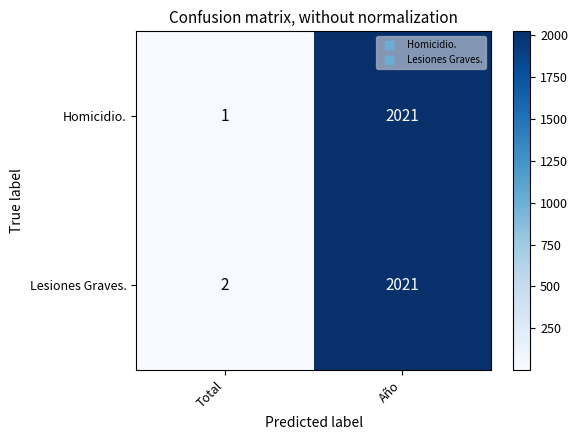

At how many categories does at least one series exceed 629?

1